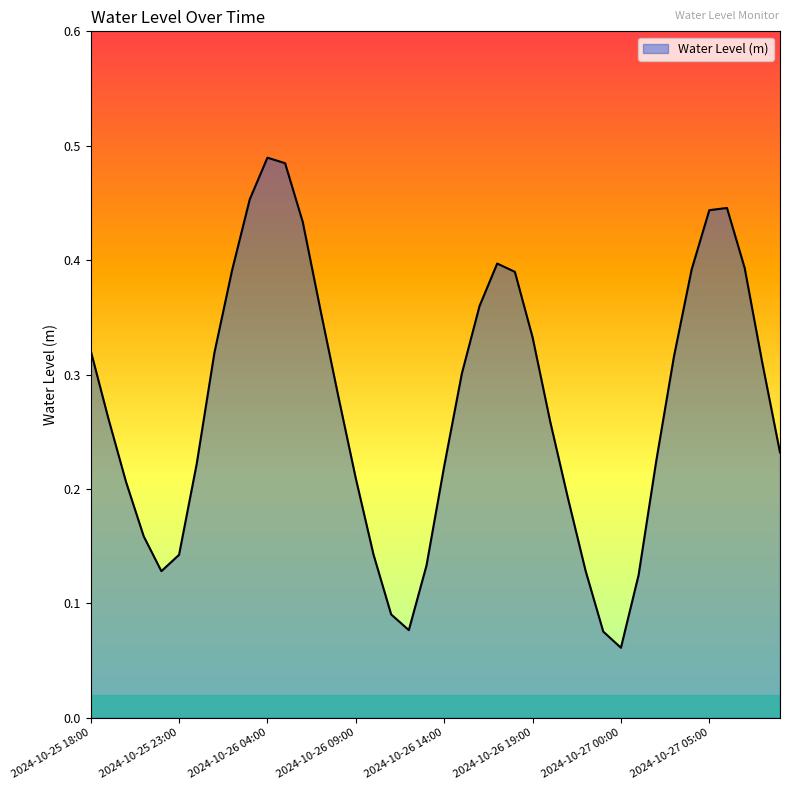

What is the value of the 11th point from the left?

0.5